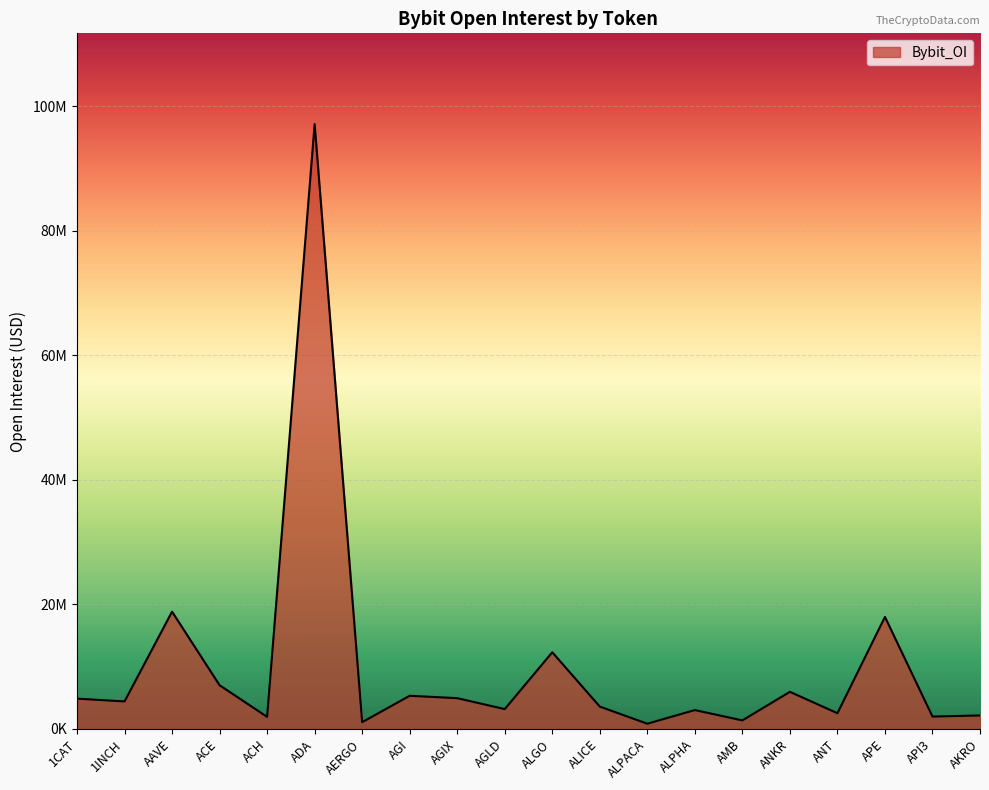

Approximately how many times larger is the value at ACE compared to AERGO?

6.5